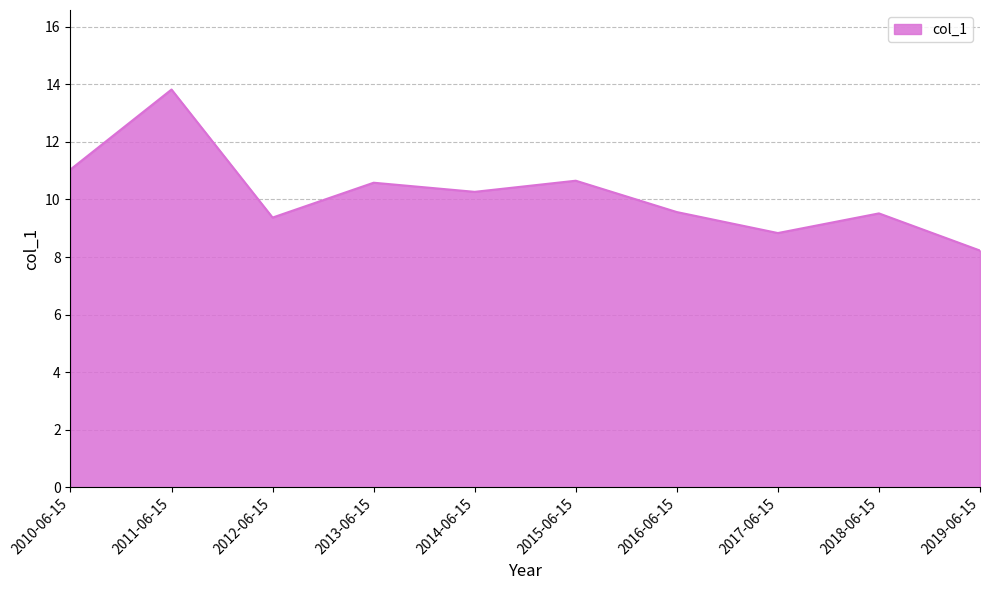

Where does the data first go above 10?

2010-06-15